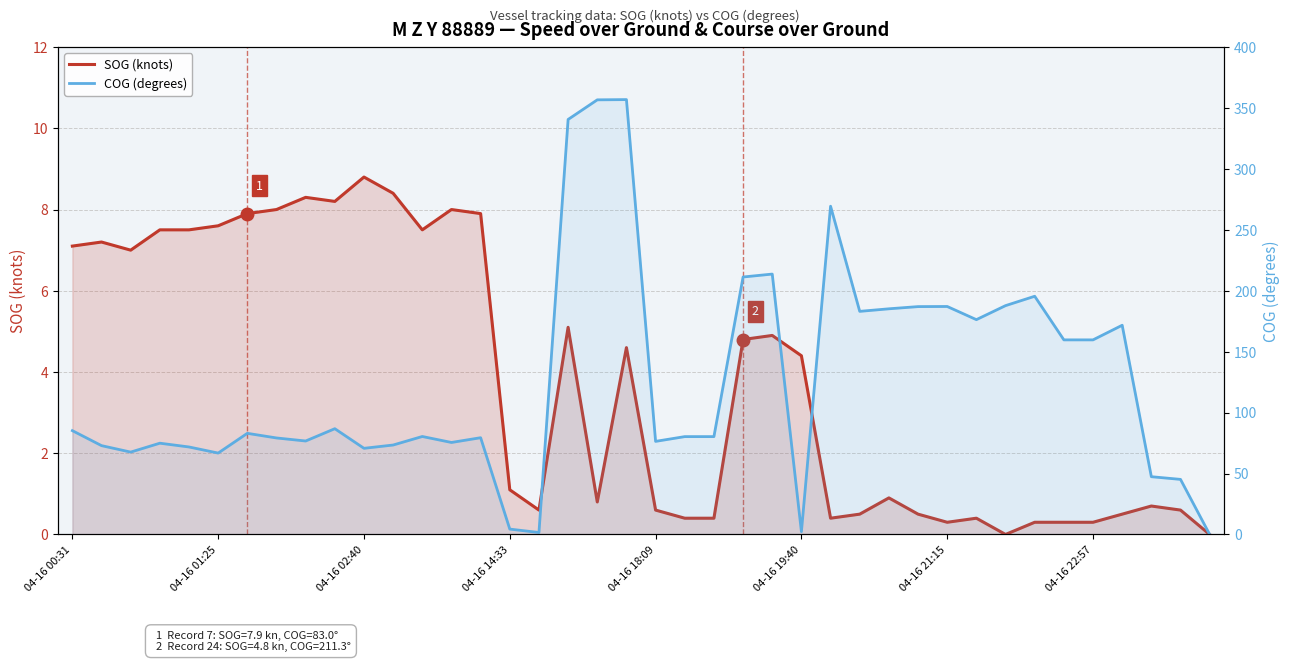

What is the value of the SOG (knots) point at the 6th from the left?

7.6